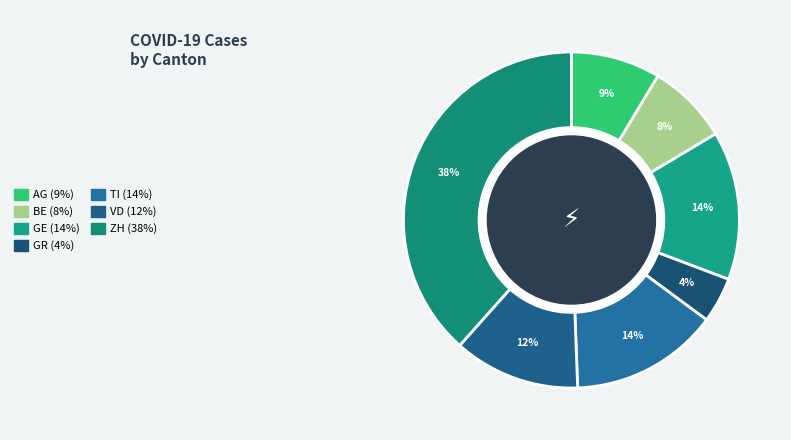

Combined, what portion of the pie is AG and TI?

22.9%